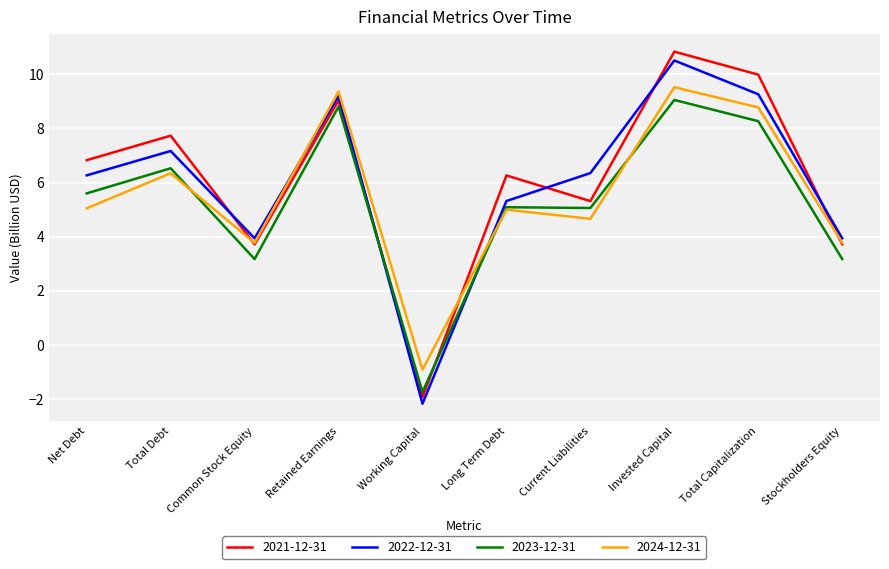

In 2021-12-31, how many points are higher than both neighbors (excluding endpoints)?

4